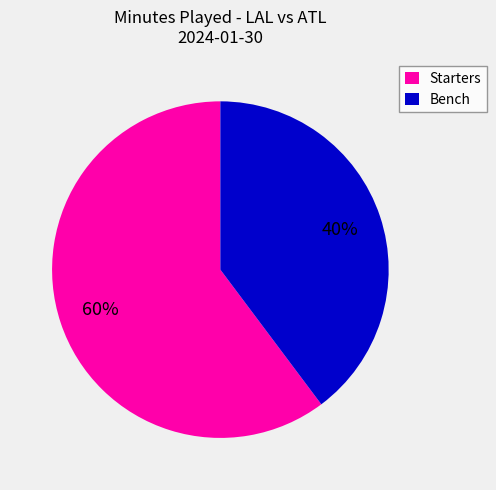

Rank the categories by value from highest to lowest.

Starters, Bench